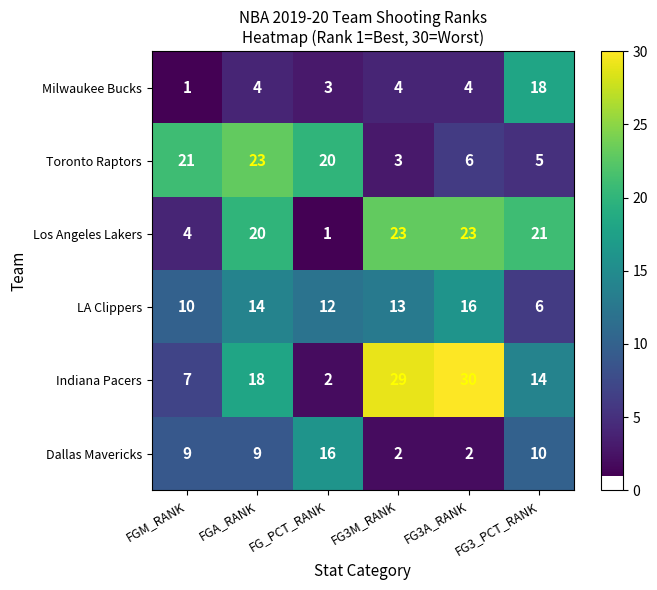

The Toronto Raptors series shows 33 at FG_PCT_RANK. True or false?

False